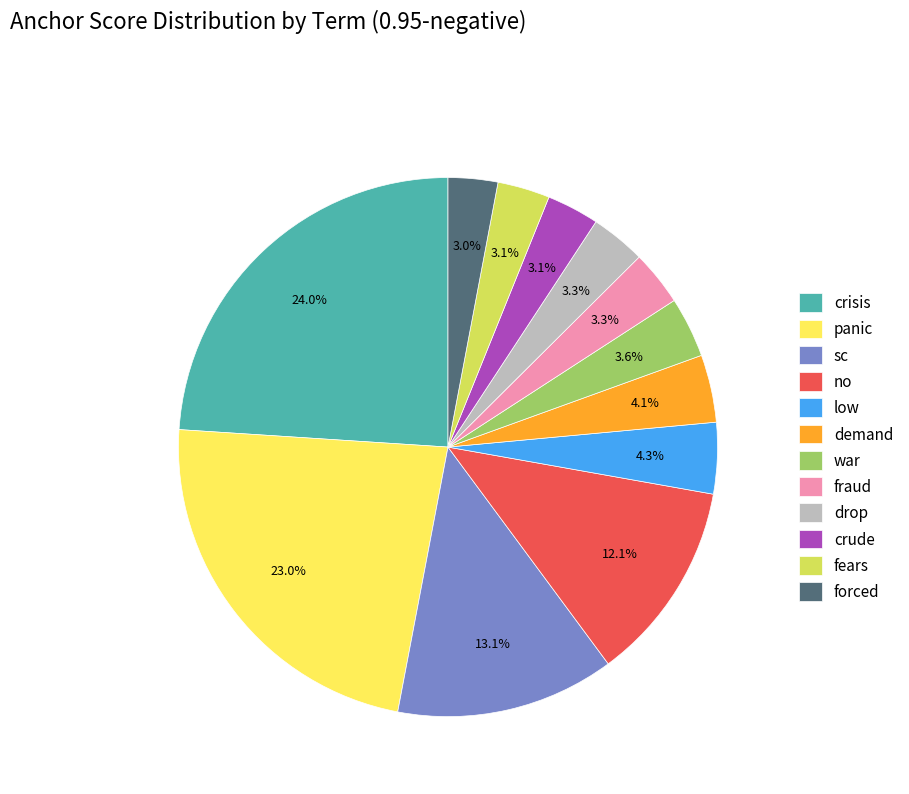

What is the largest slice in the pie chart?

crisis